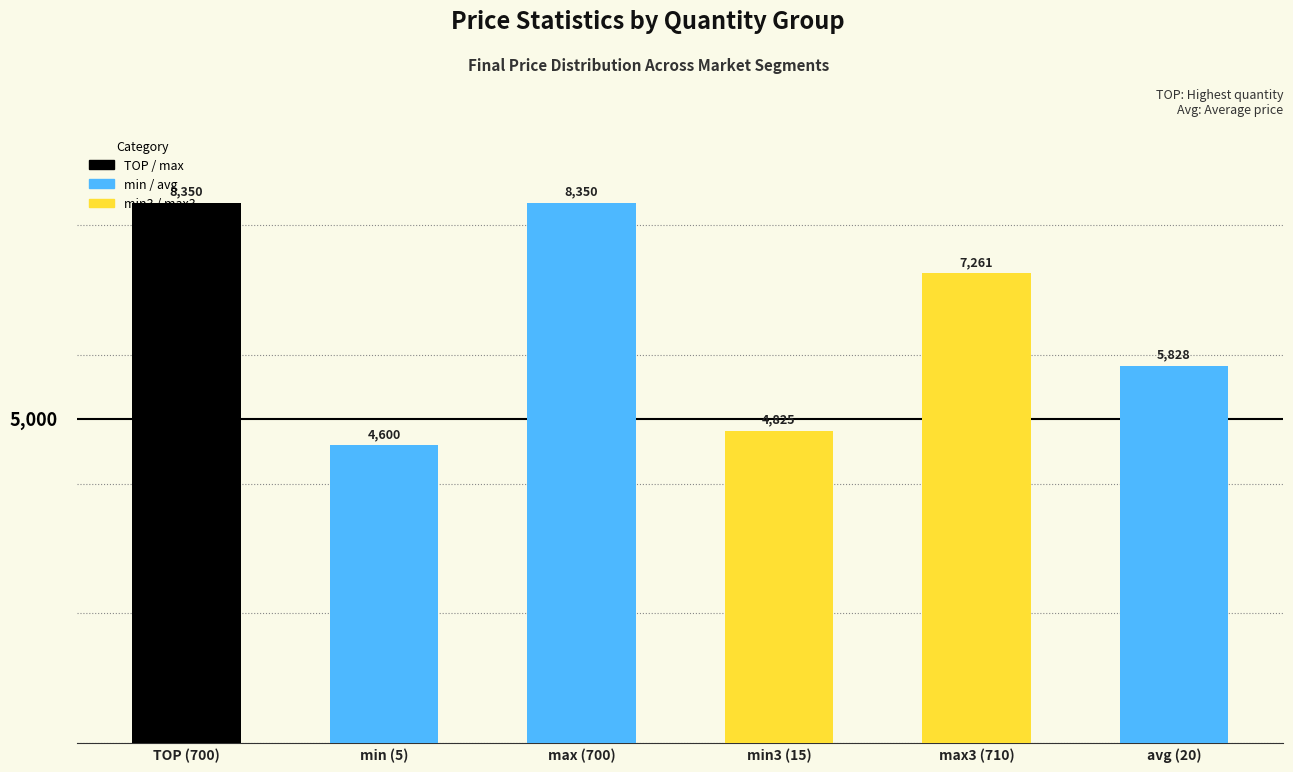

What is the greatest value displayed?

8350.0